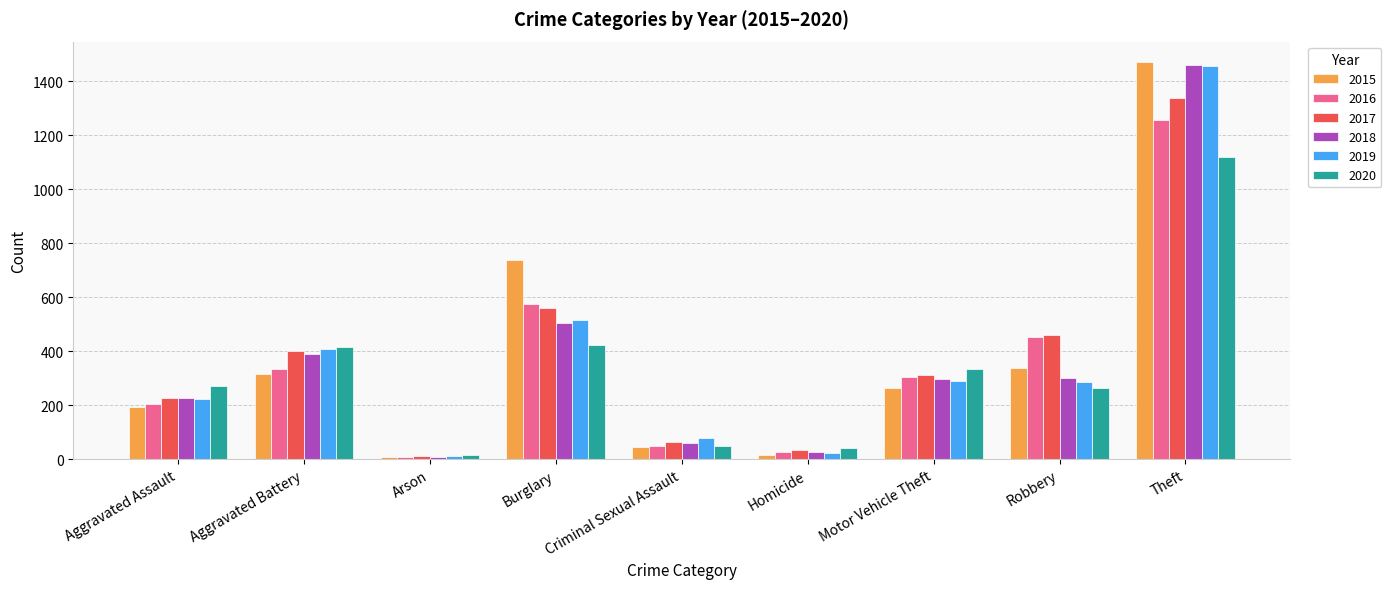

What is the label of the 1st bar from the right?

Theft